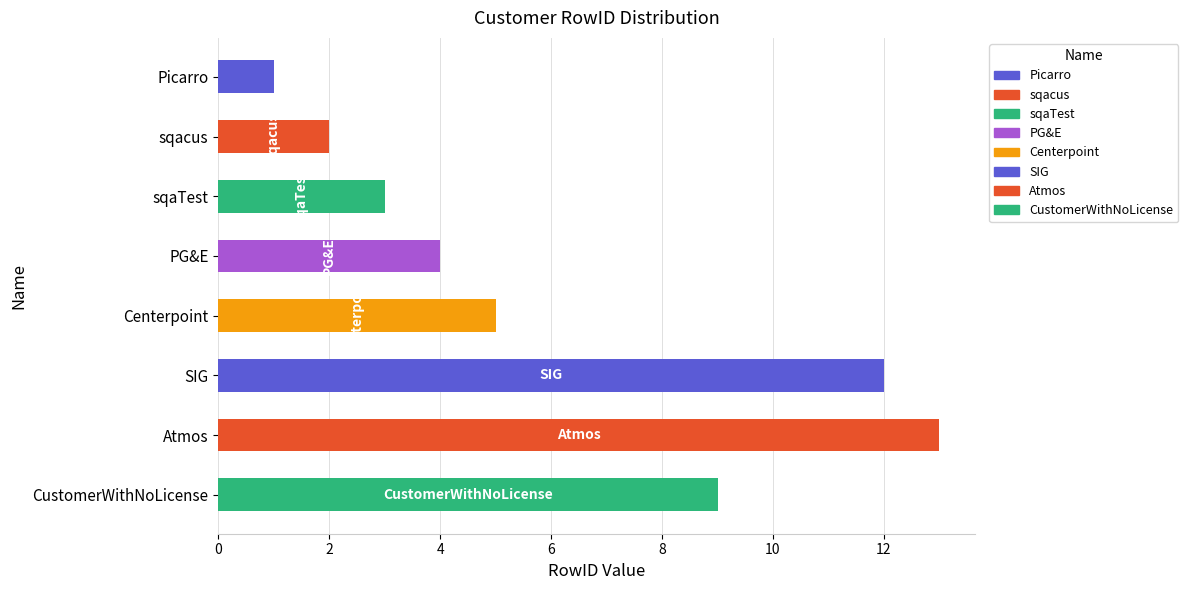

What is the change in value from Centerpoint to SIG?

+7